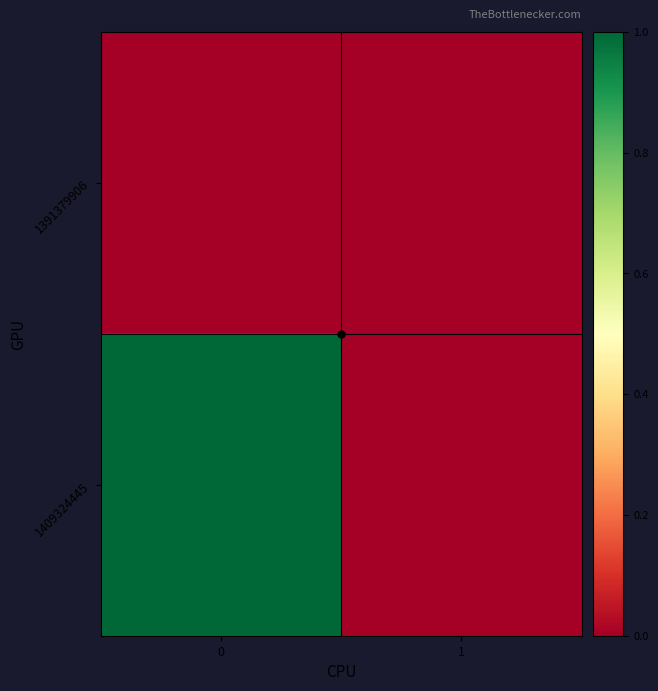

How many distinct data groups are displayed?

2